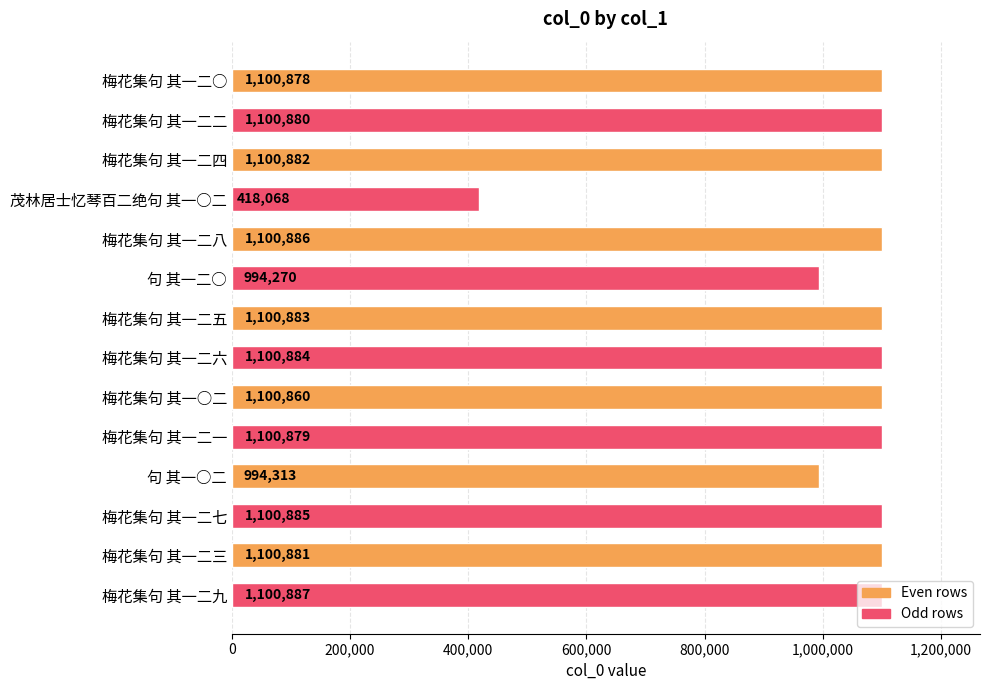

Are the bars horizontal?

Yes